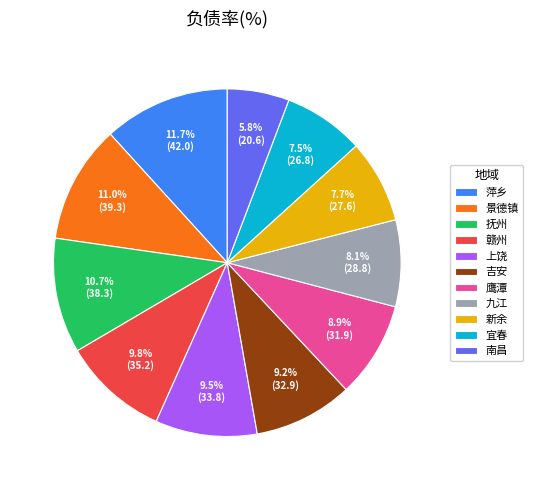

To the nearest percent, what is the combined percentage of 南昌 and 萍乡?

18%